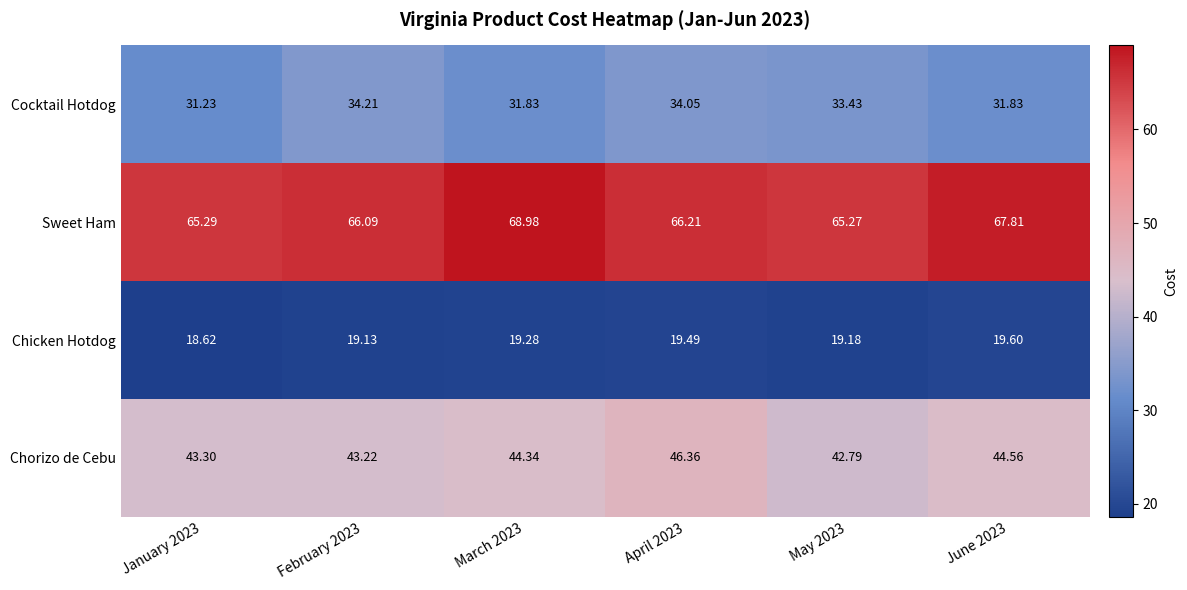

Rank the series by their maximum value, from lowest to highest.

Chicken Hotdog, Cocktail Hotdog, Chorizo de Cebu, Sweet Ham